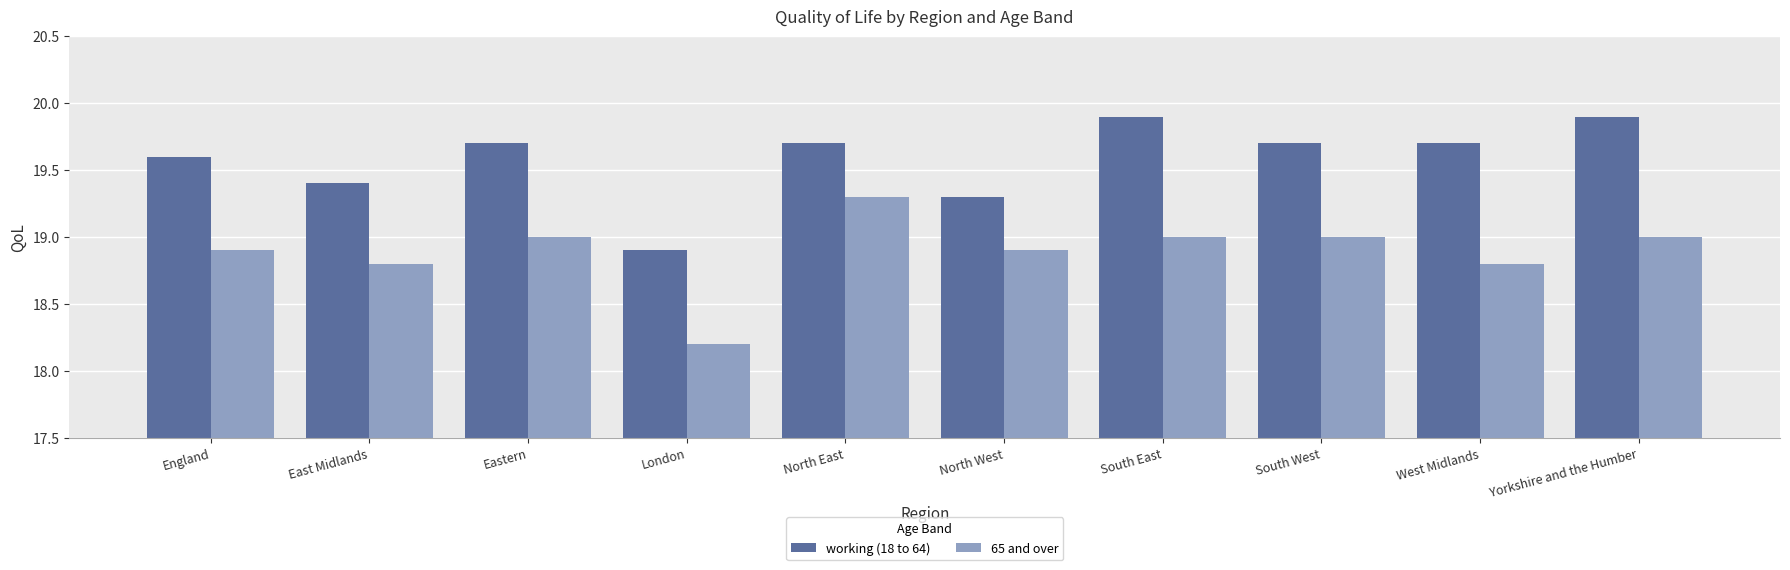

What is the lowest value of the 65 and over series?

18.2